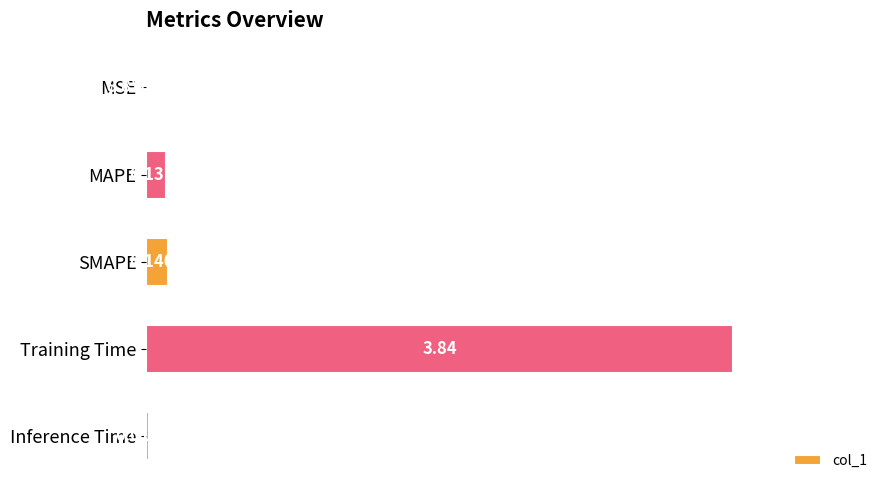

Between MAPE and Inference Time, which is larger?

MAPE